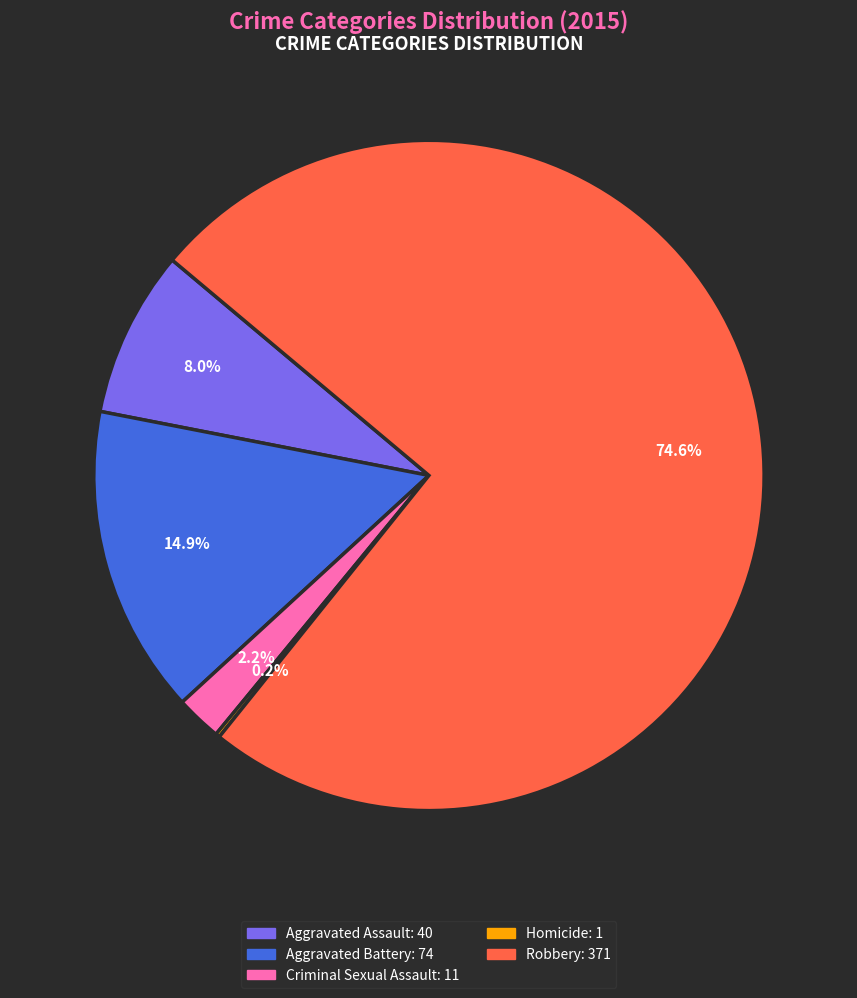

Which category has the biggest portion of the pie?

Robbery